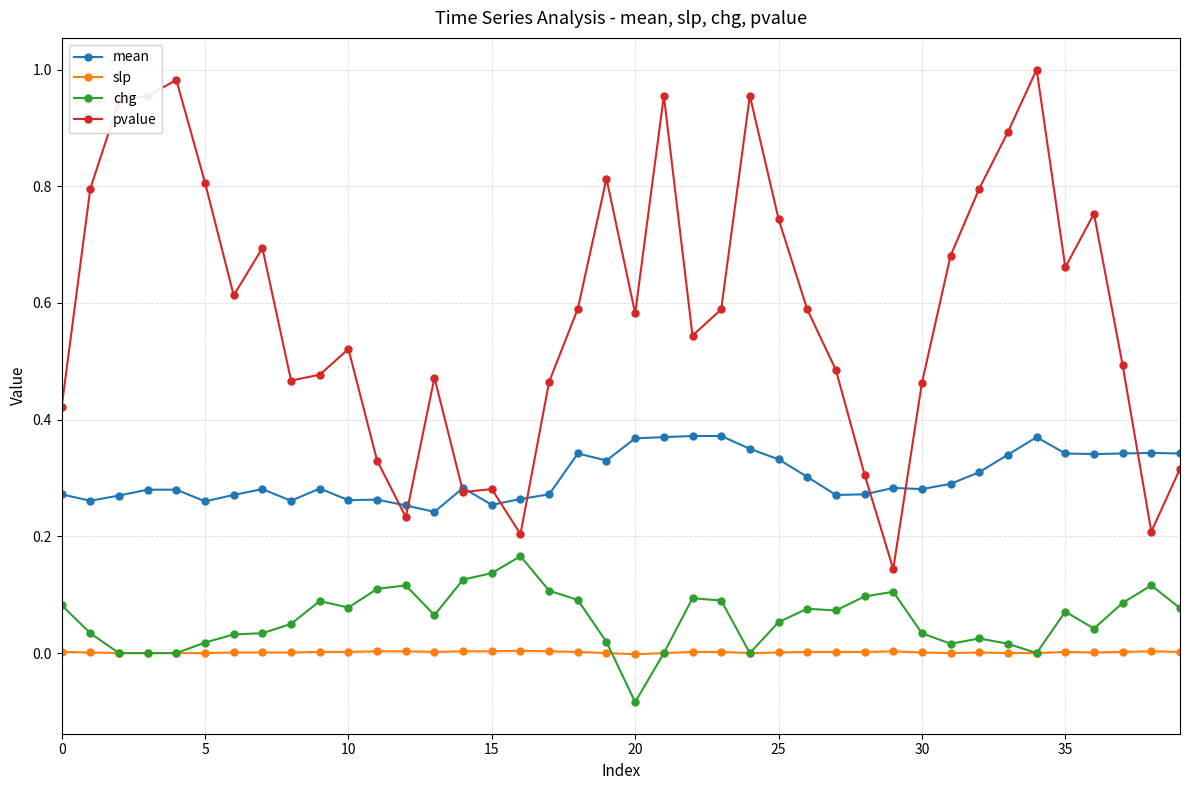

True or false: pvalue has more than 1 points higher than both neighbors.

True